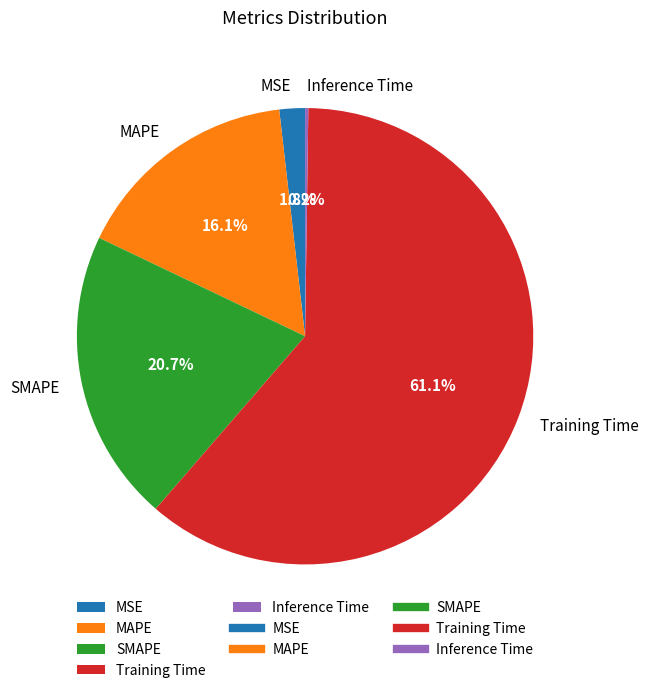

Which category accounts for the majority?

Training Time